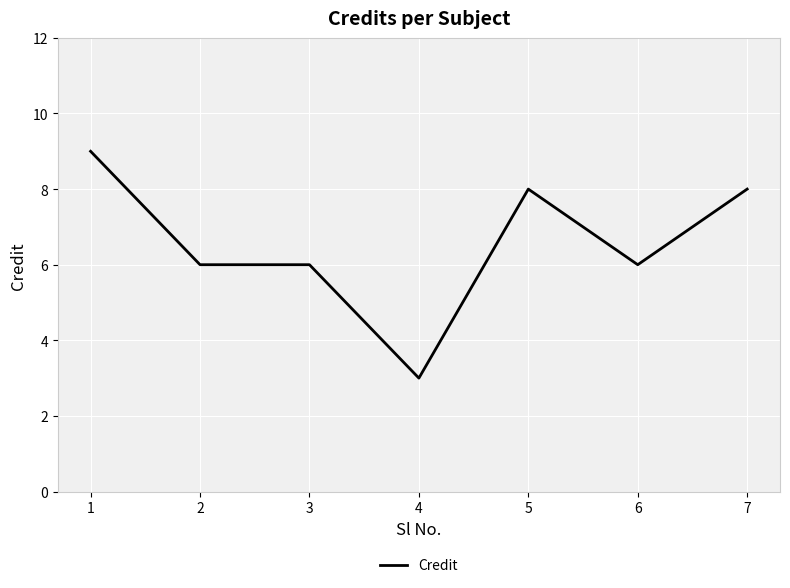

True or false: there are more than 2 points higher than both neighbors.

False